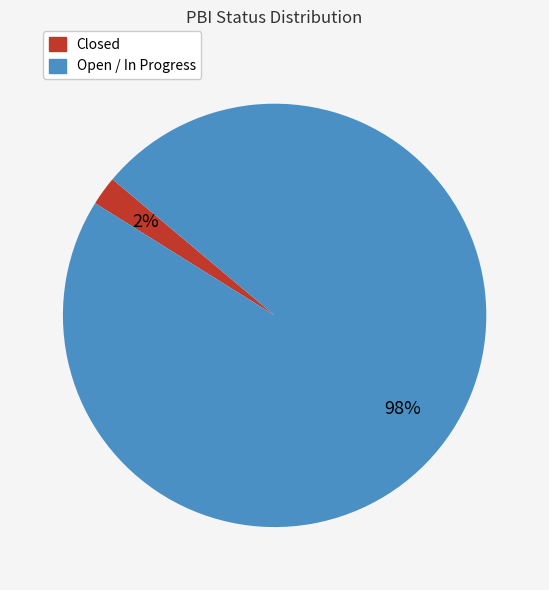

Count the number of slices in the pie.

2